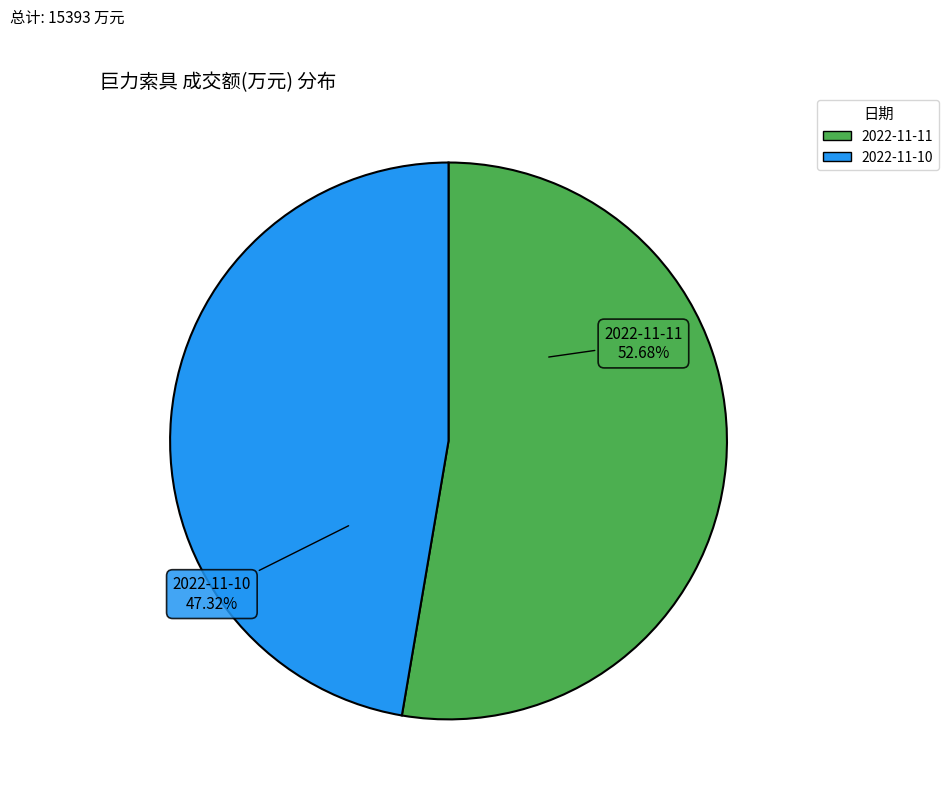

How many segments does this pie chart have?

2